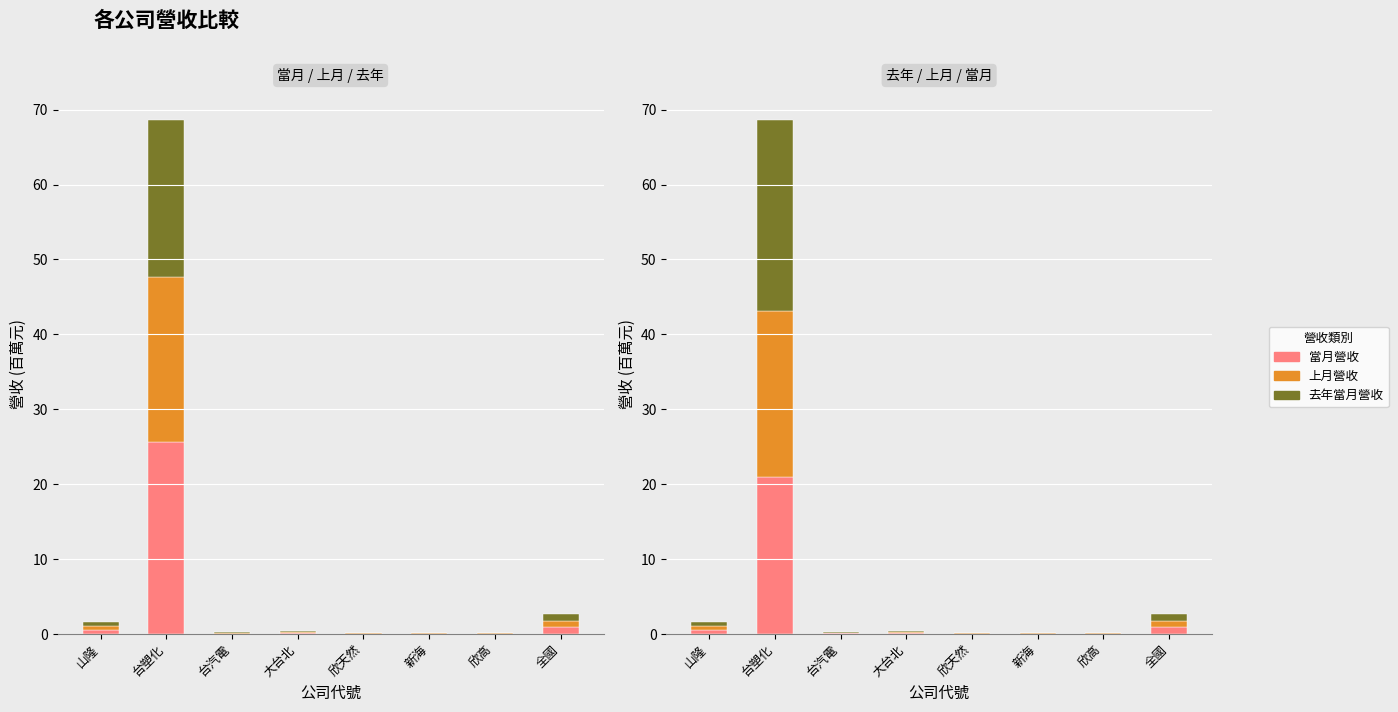

What is the value of the 去年當月營收 bar at the 8th from the left?

0.9